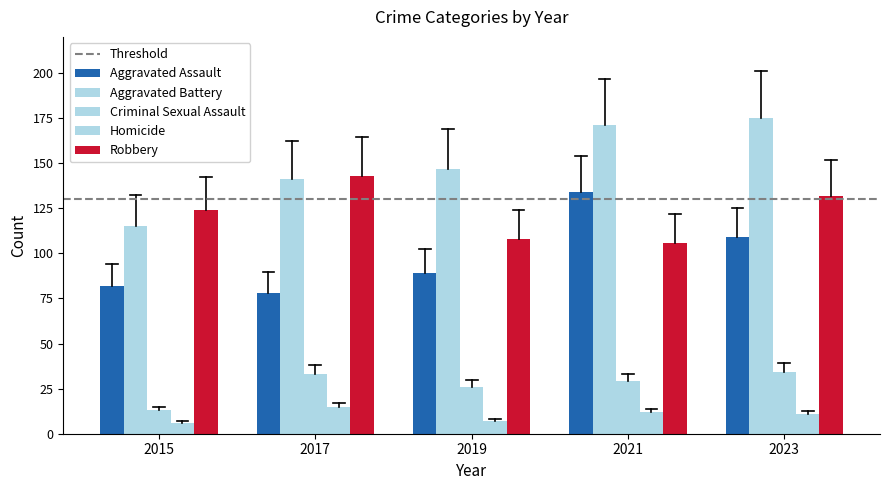

Does the chart contain any negative values?

No